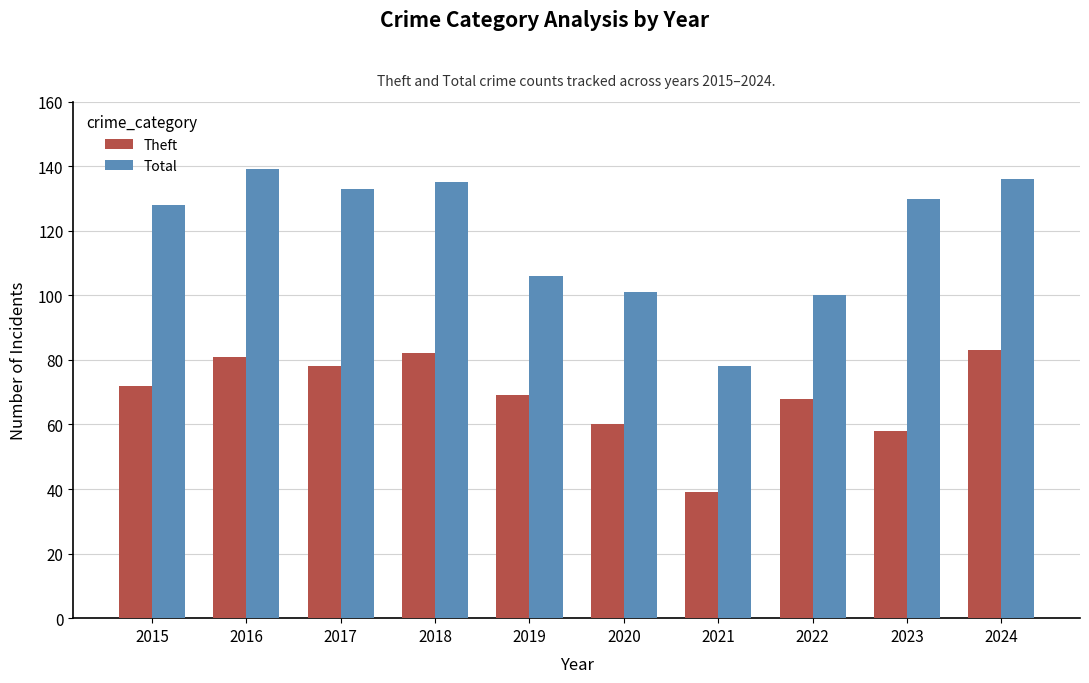

At how many categories does at least one series exceed 60?

10